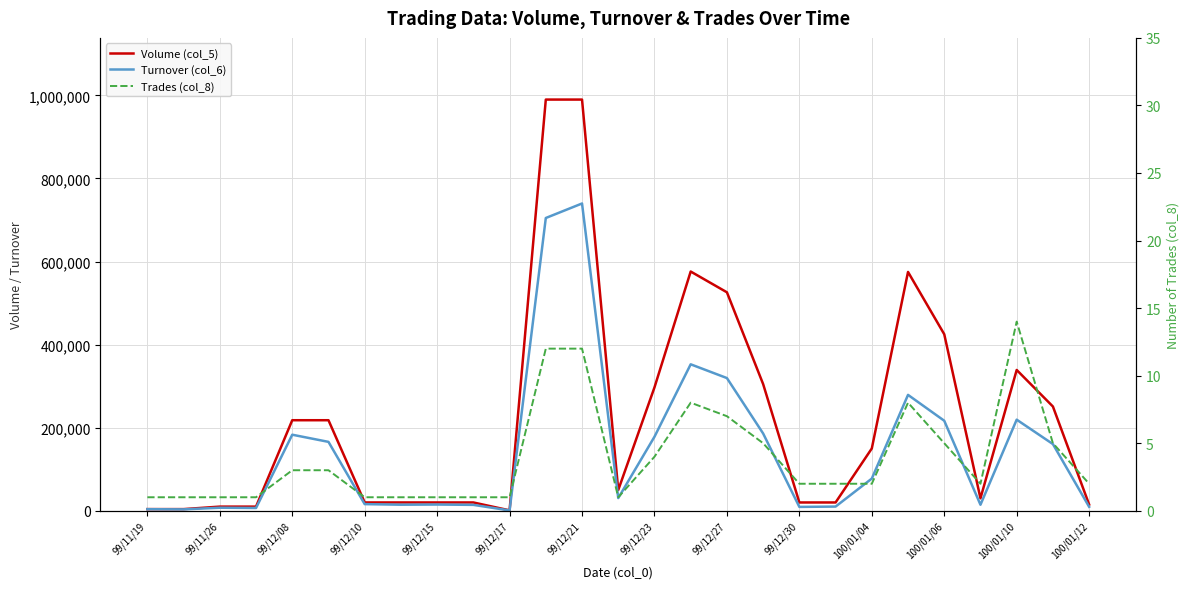

Reading left to right, extract all data points from this chart.

Volume (col_5): 4000	4000	10000	10000	218000	218000	20000	20000	20000	20000	1000	990000	990000	50000	297000	576000	526000	305000	20000	20000	150000	575000	425000	30000	339000	251000	15000
Turnover (col_6): 3800	3400	7300	6700	183120	165880	16000	14600	15000	14200	810	704880	739810	30500	178200	352610	319500	186050	9300	10100	77490	279000	216750	14500	219330	160550	9550
Trades (col_8): 1	1	1	1	3	3	1	1	1	1	1	12	12	1	4	8	7	5	2	2	2	8	5	2	14	5	2